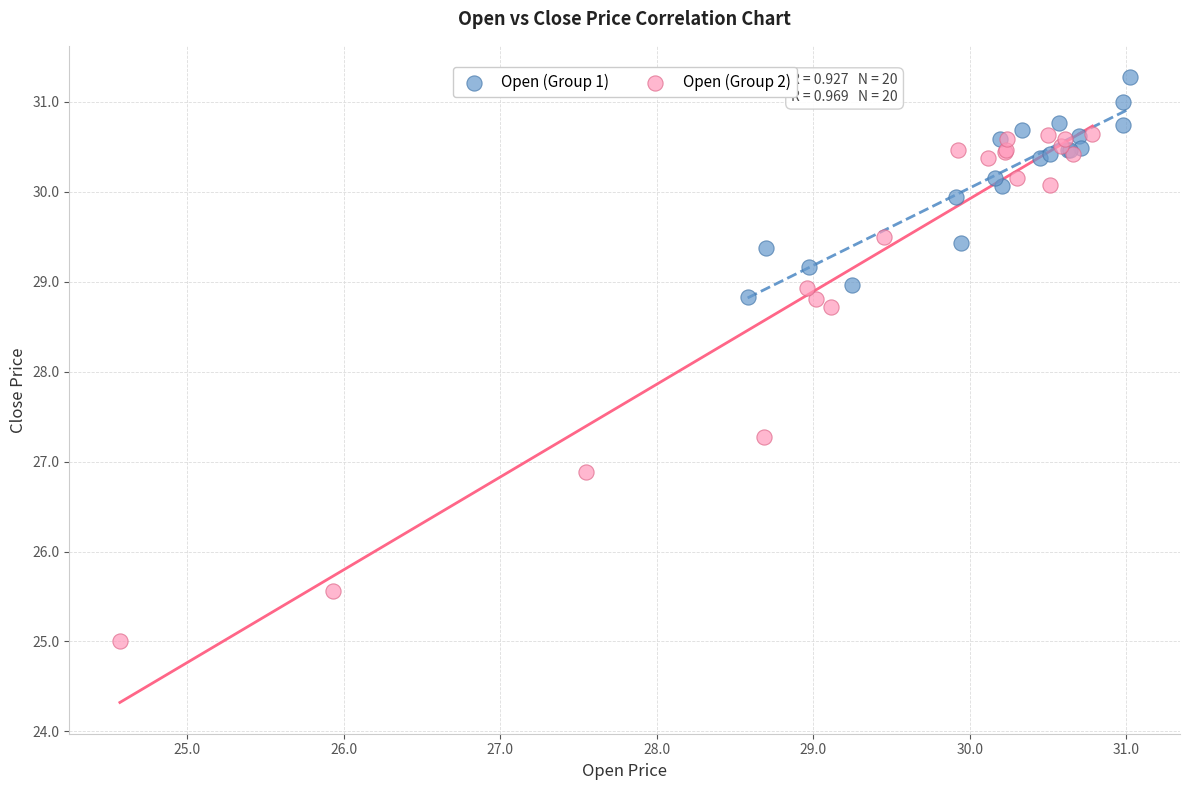

Which series has the widest spread of Y values?

Open (Group 2)